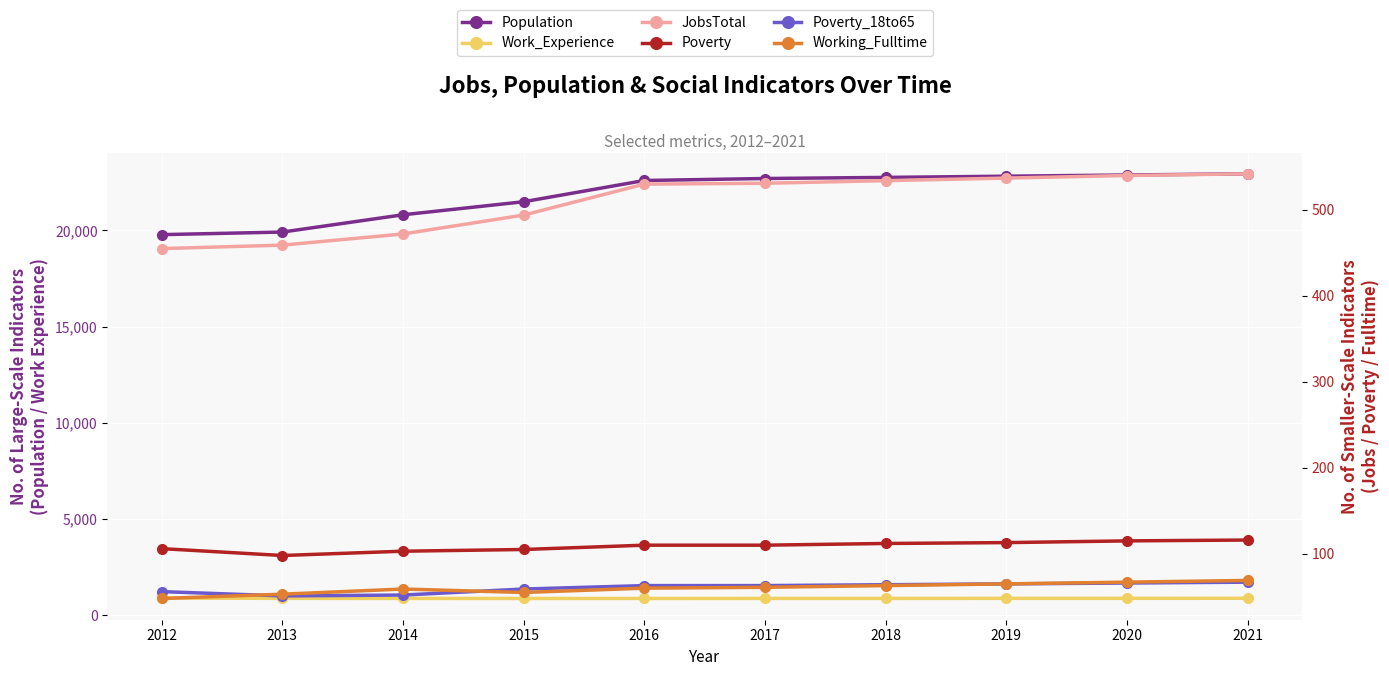

In Work_Experience, how many points are lower than both neighbors (excluding endpoints)?

1